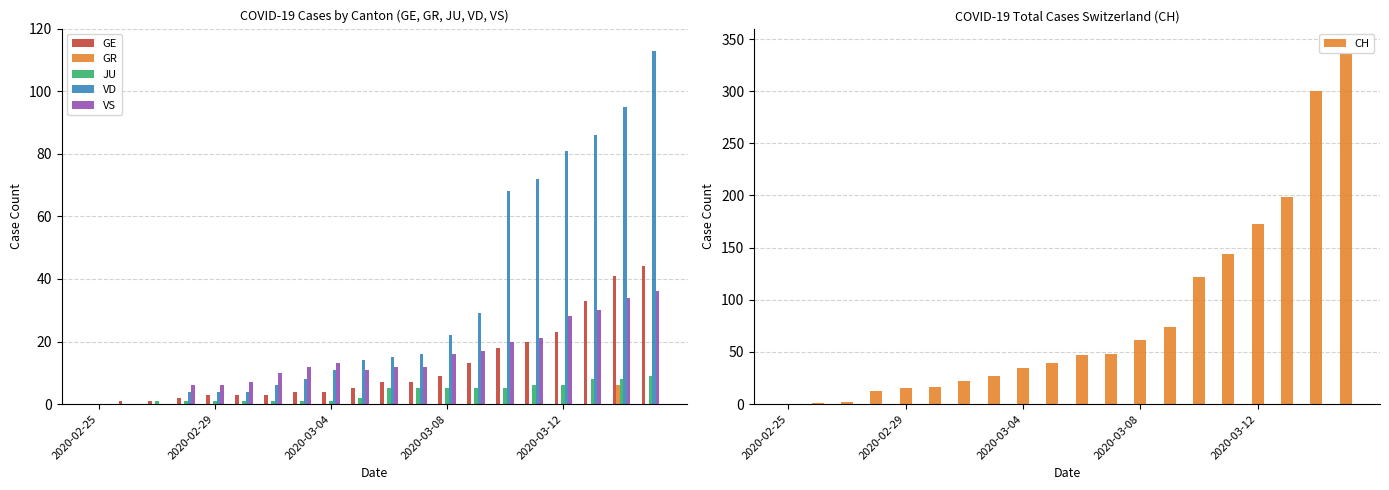

What is the sum of all GE values?

241